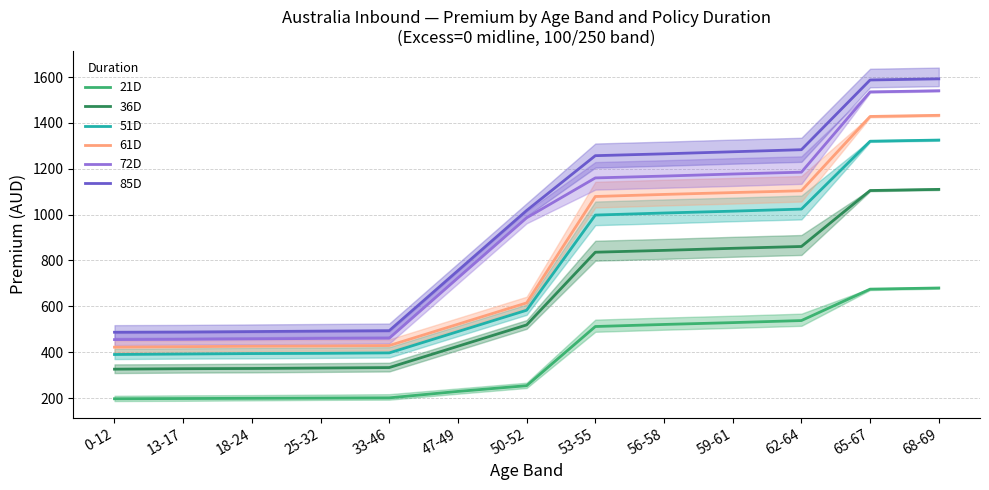

Read the 21D value at 65-67, to the nearest 10.

680